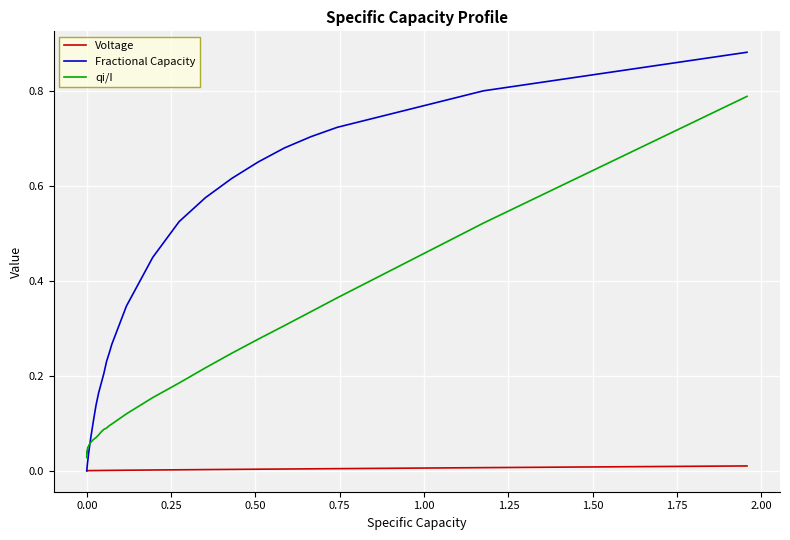

Which series has the largest total across all categories?

Fractional Capacity